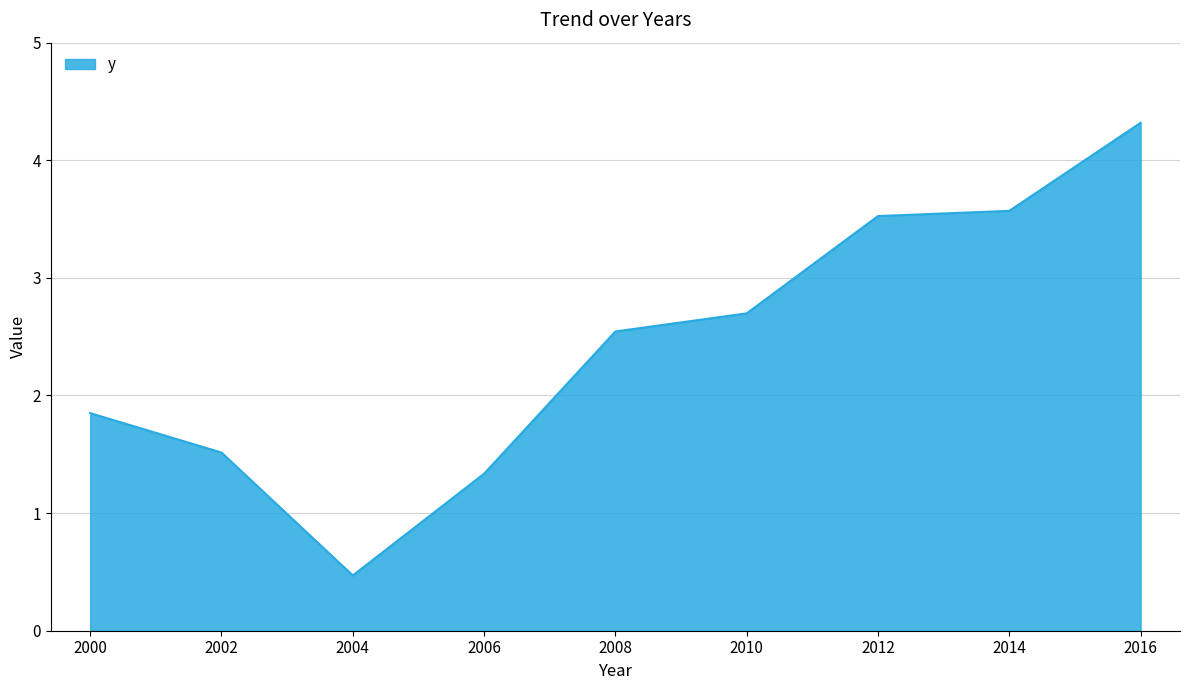

Which has a higher value, 2014 or 2000?

2014